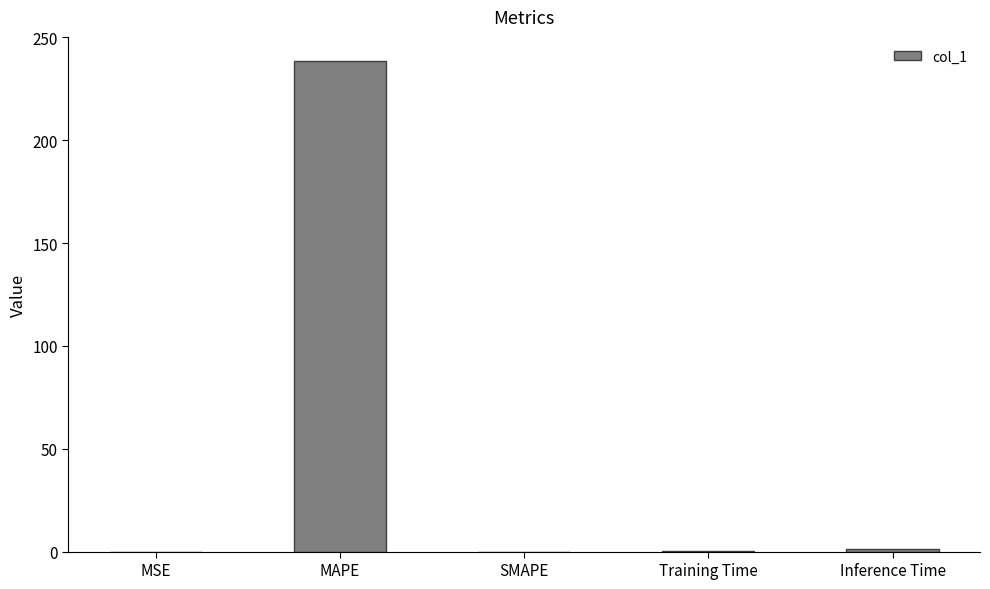

What value does the data have at MAPE?

238.4